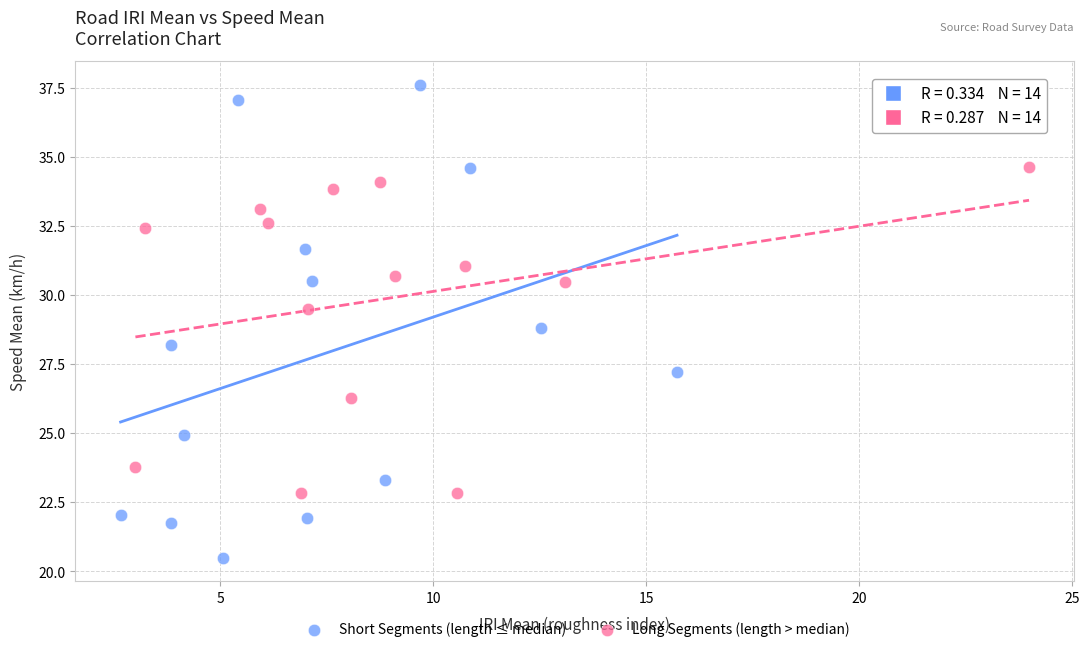

Which series has the widest spread of Y values?

Short Segments (length ≤ median)